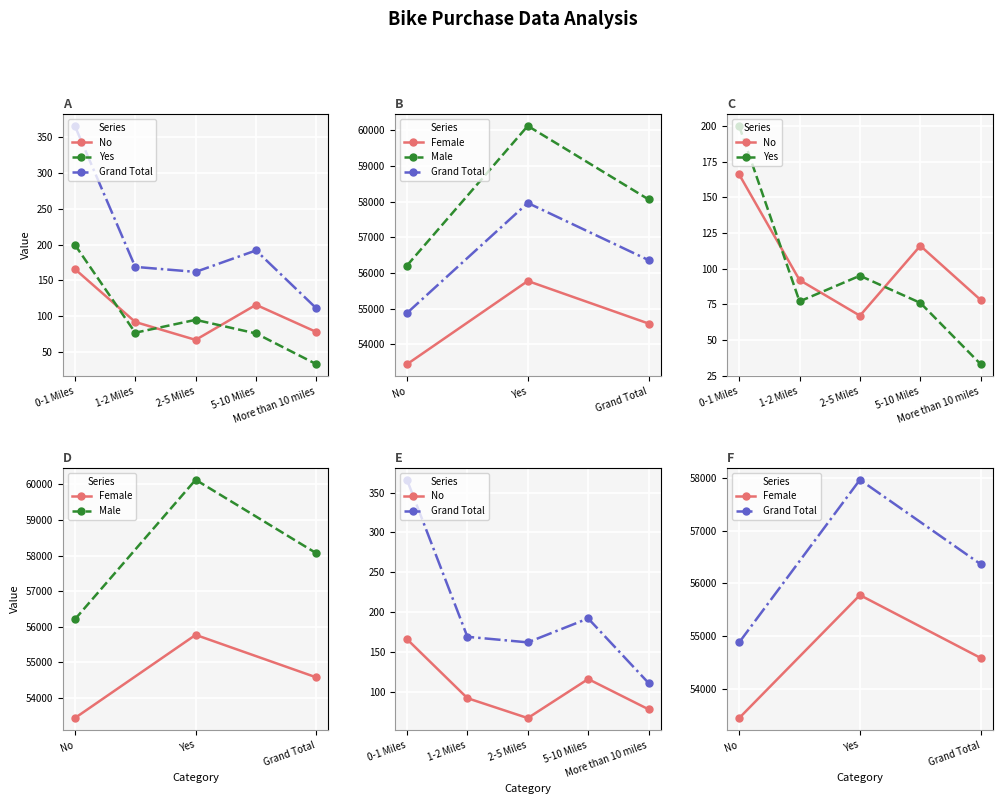

Where is the first local maximum for Yes?

2-5 Miles